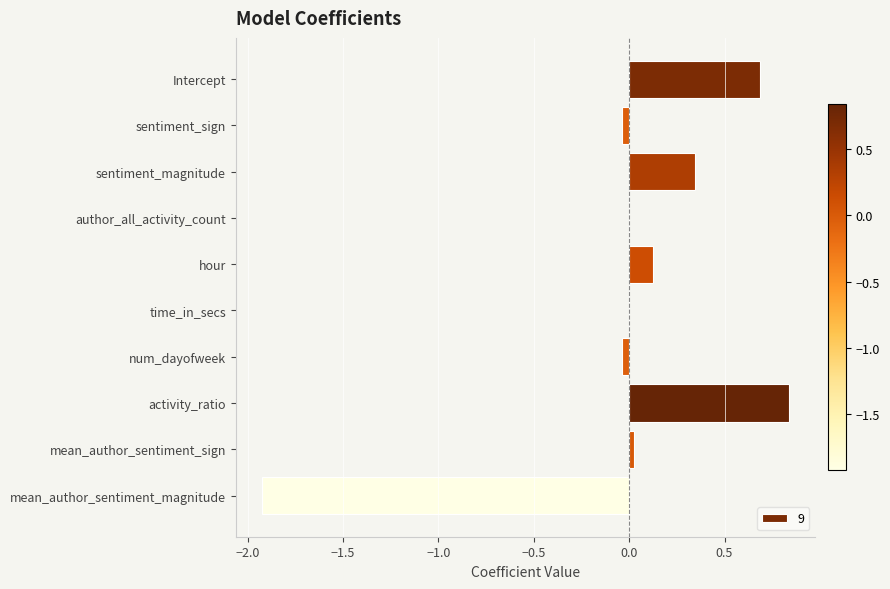

At which category does the chart reach its peak across all series?

activity_ratio